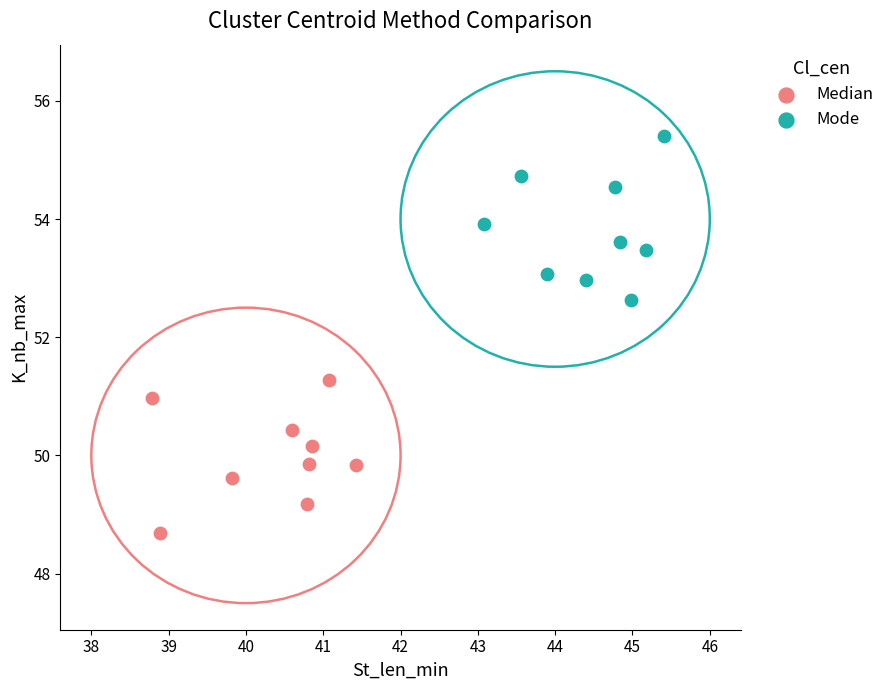

Which series contains the lowest Y value?

Median